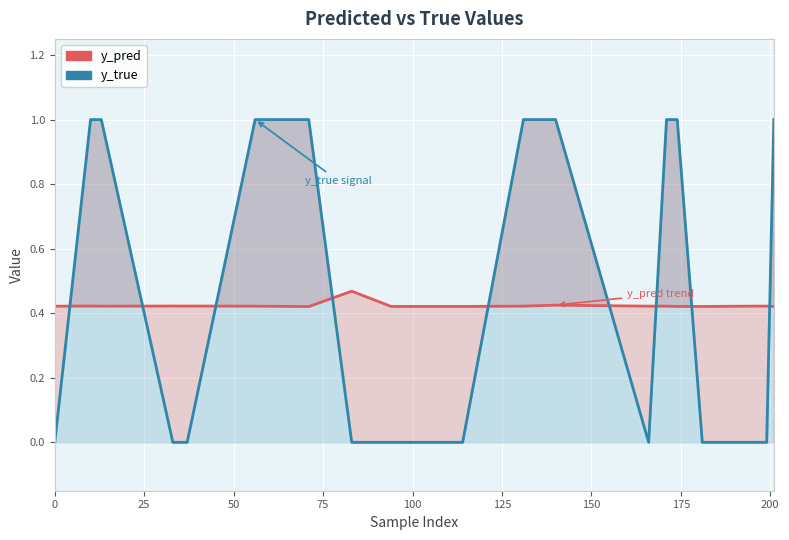

How many series are shown in this chart?

2